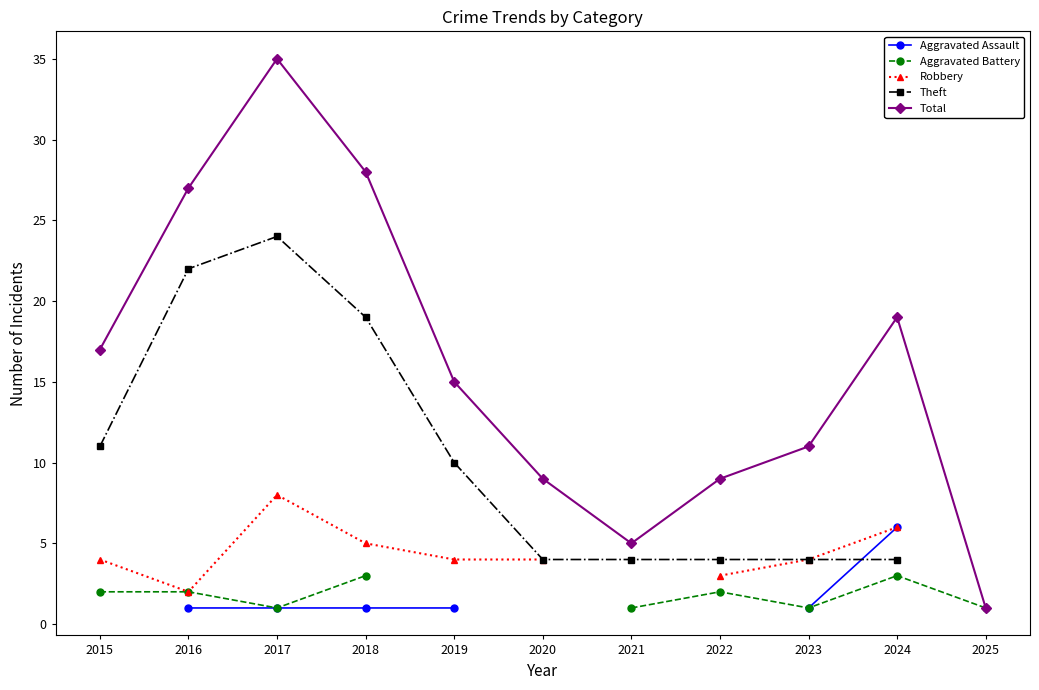

True or false: Aggravated Battery has more than 2 interior local peaks.

False